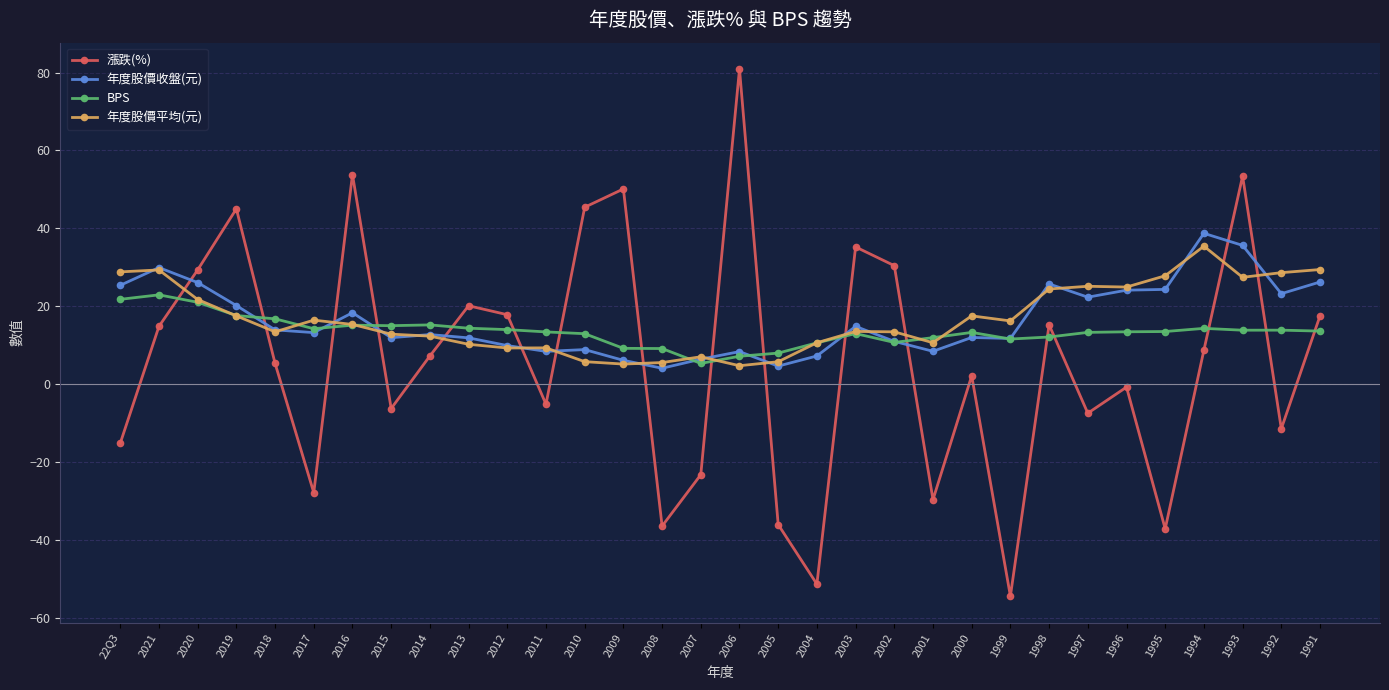

What is the approximate value of BPS at 2007?

5.3